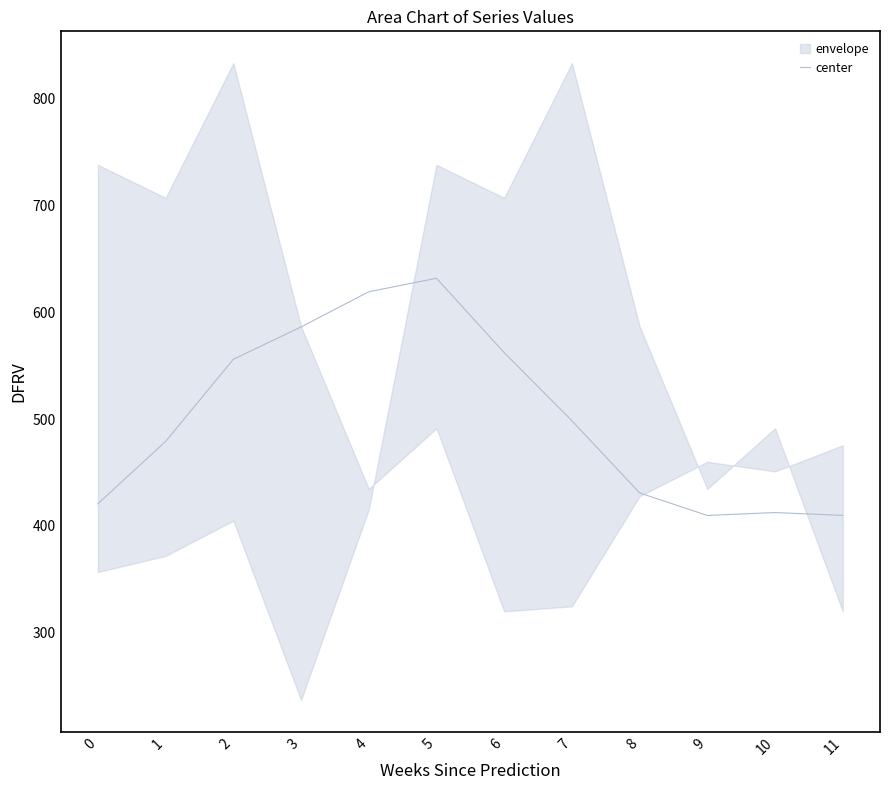

Does the chart have visible grid lines?

No